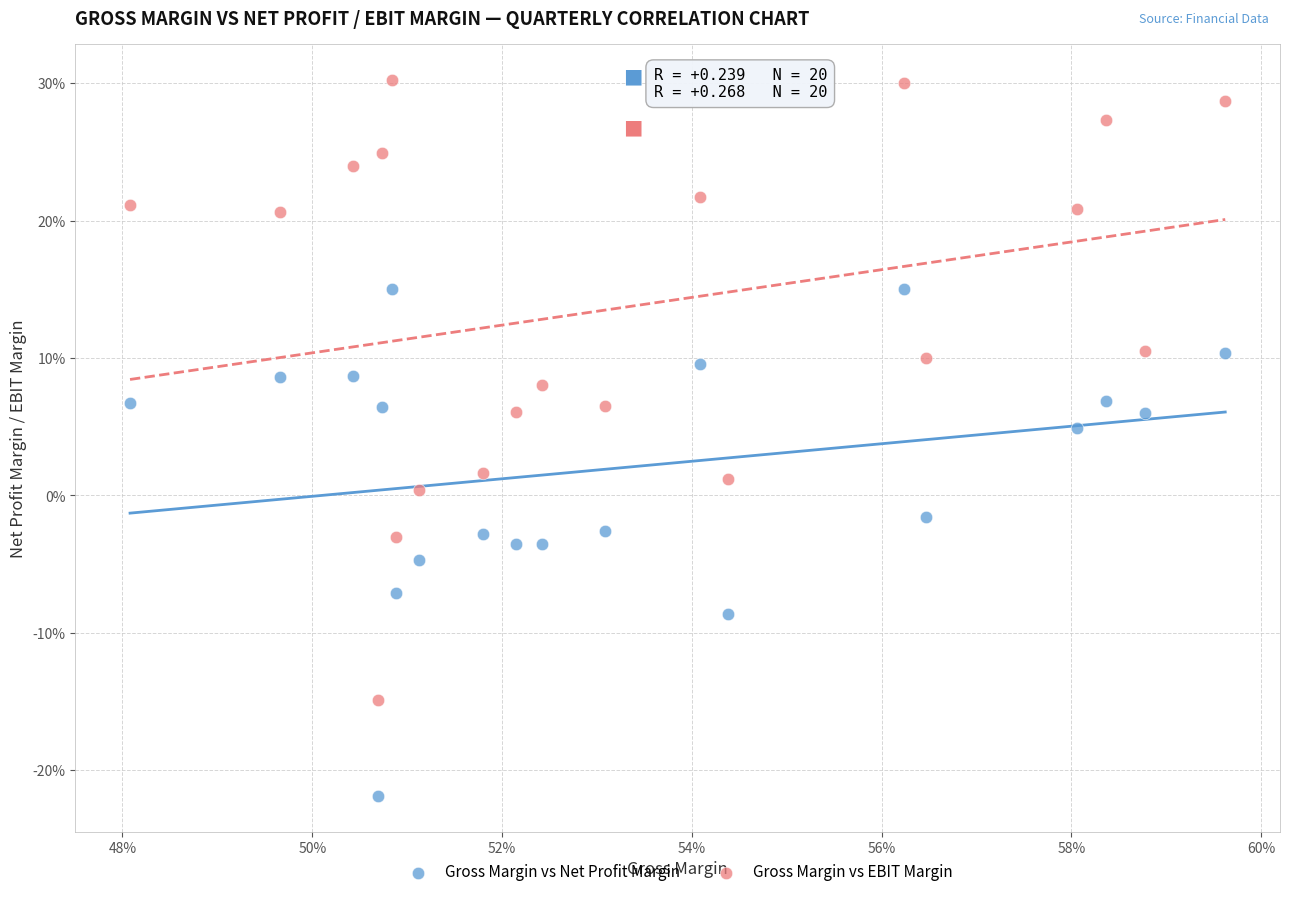

What are all the series names shown in the legend?

Gross Margin vs Net Profit Margin, Gross Margin vs EBIT Margin